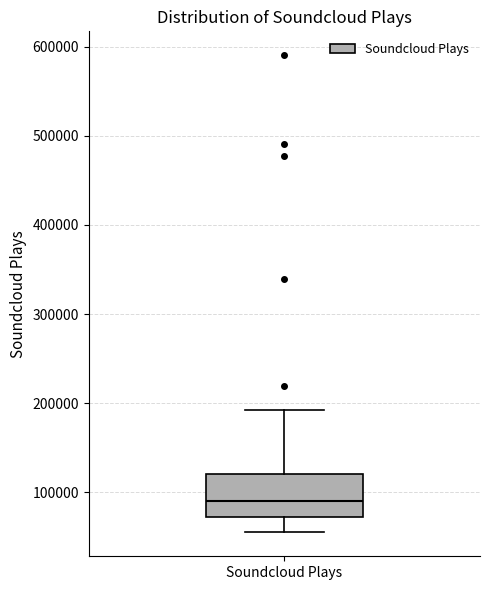

Where does the lower whisker of the box for Soundcloud Plays end on the y-axis? The values are not printed on the chart, so give them approximately, as read against the axis.

60000